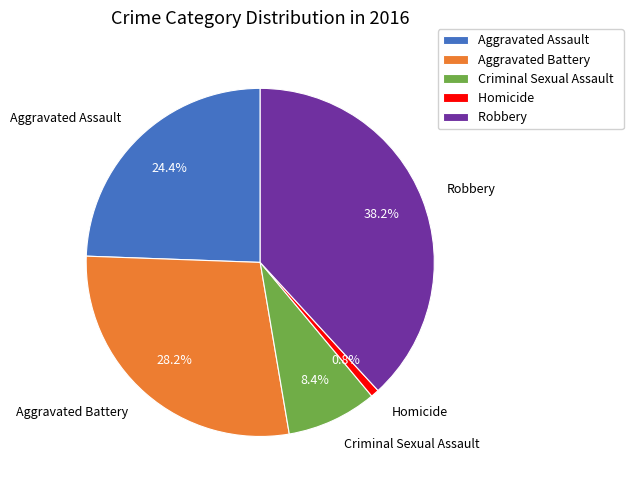

How many slices are in this pie chart?

5